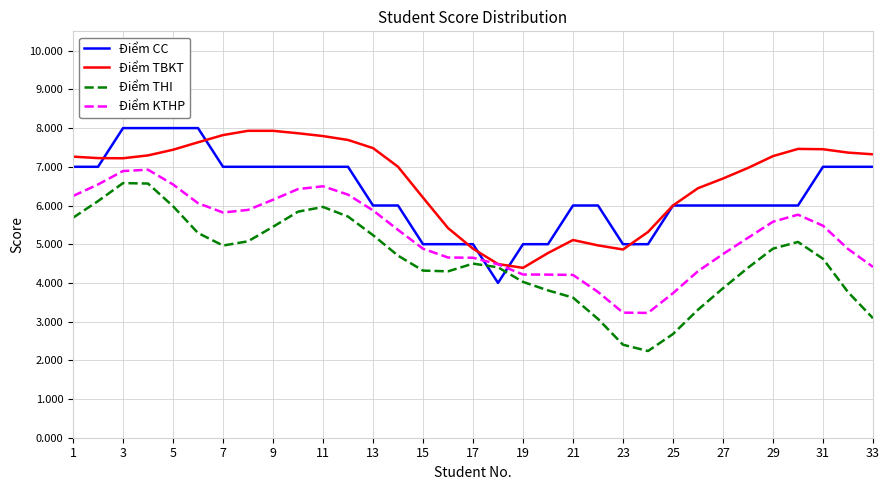

Rank the series by their average value, from highest to lowest.

Điểm TBKT, Điểm CC, Điểm KTHP, Điểm THI